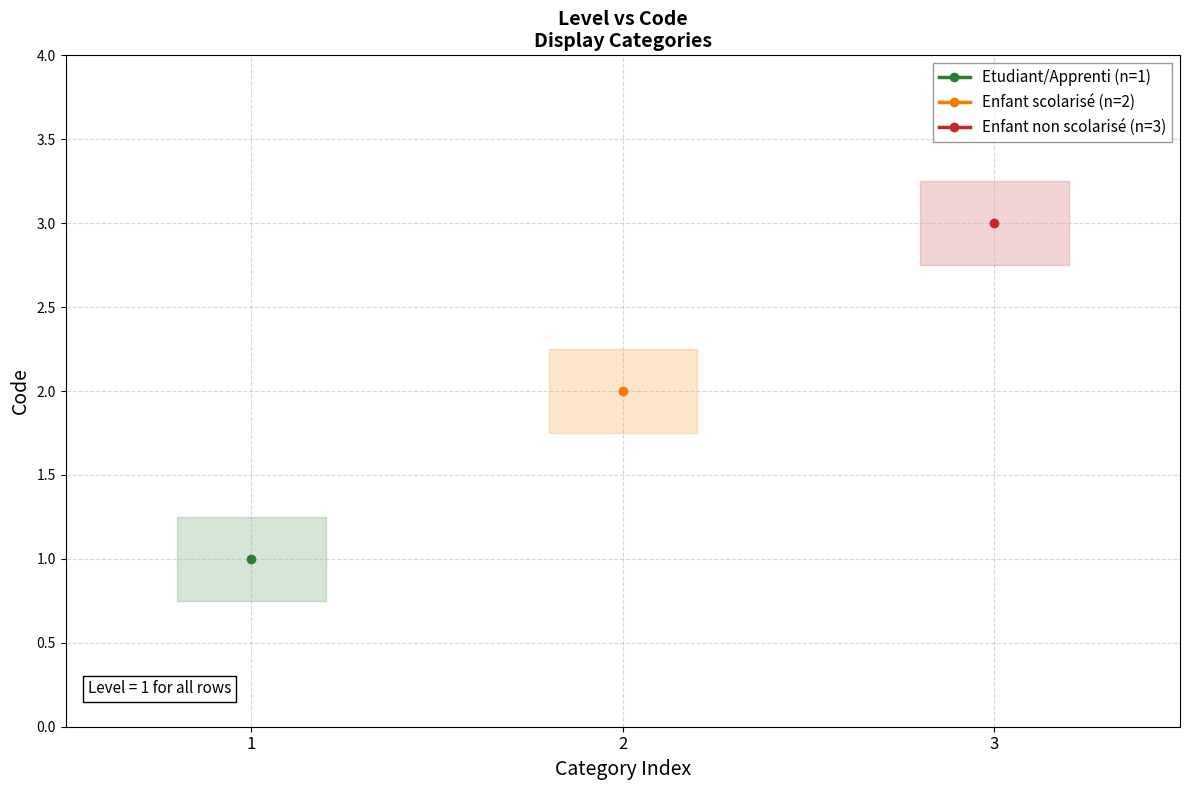

The value at Etudiant/Apprenti is 1. True or false?

True